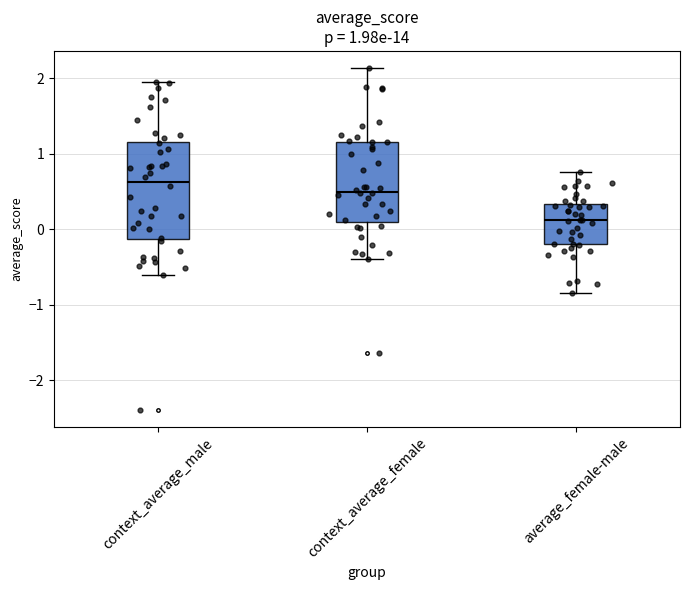

Which box is the tallest, from its lower edge to its upper edge?

context_average_male